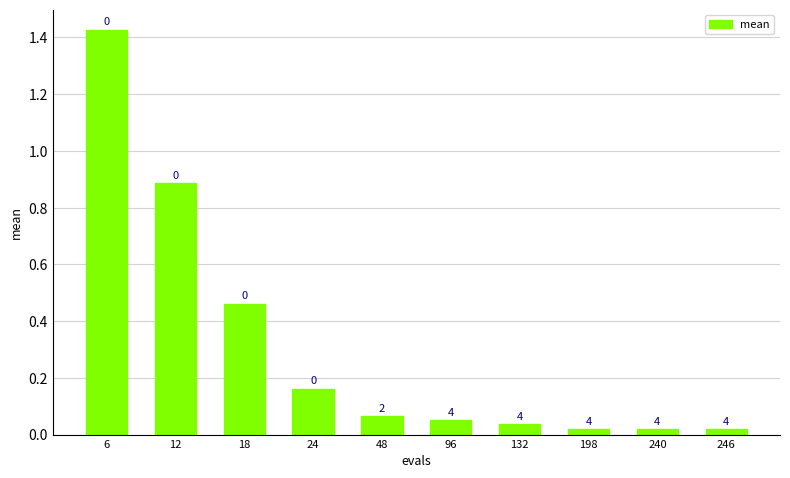

True or false: the data shows 0.2 at 24.

False